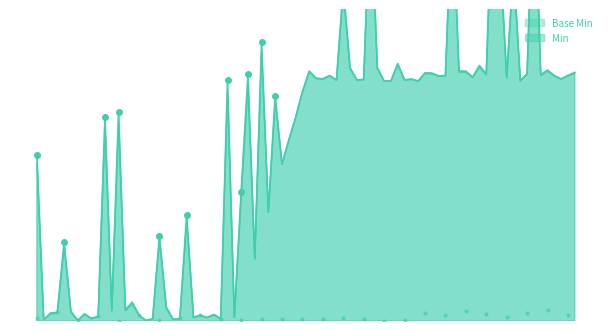

What is the value of the Min point at the 6th from the left?

1